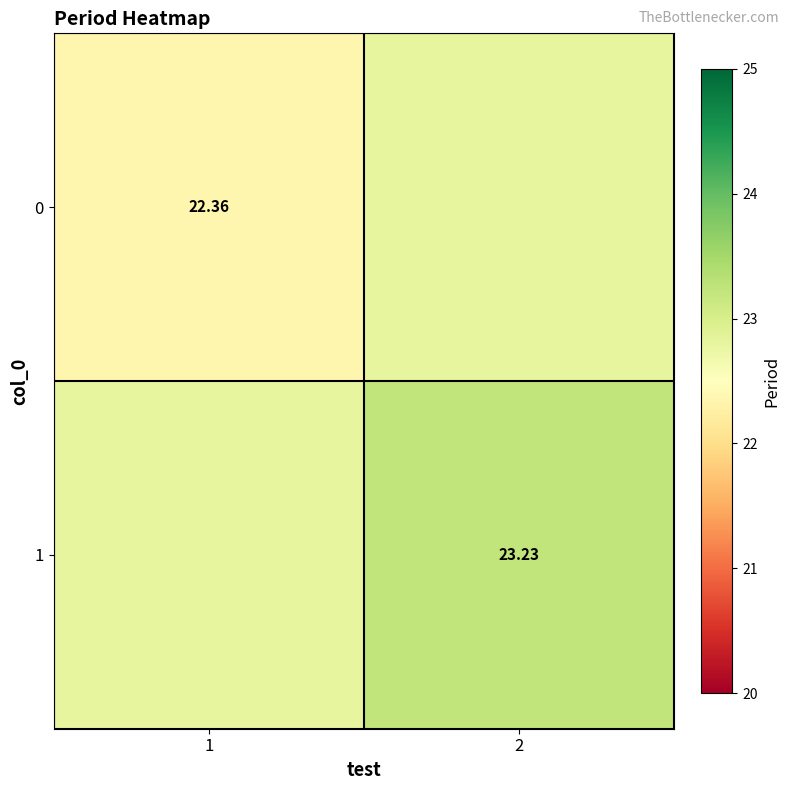

What is the difference between the 0 values at 2 and 1?

0.4